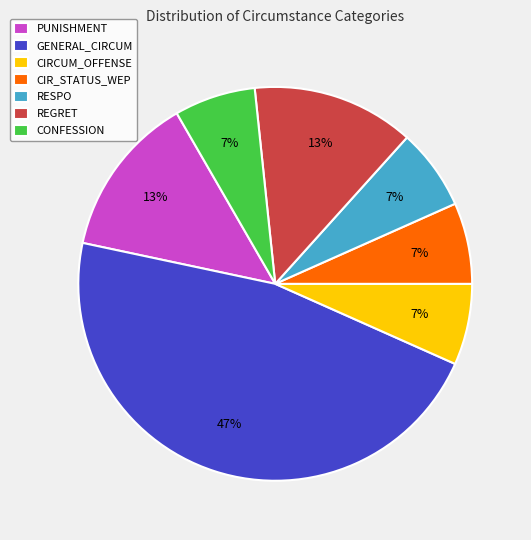

Does any single category account for the majority?

No